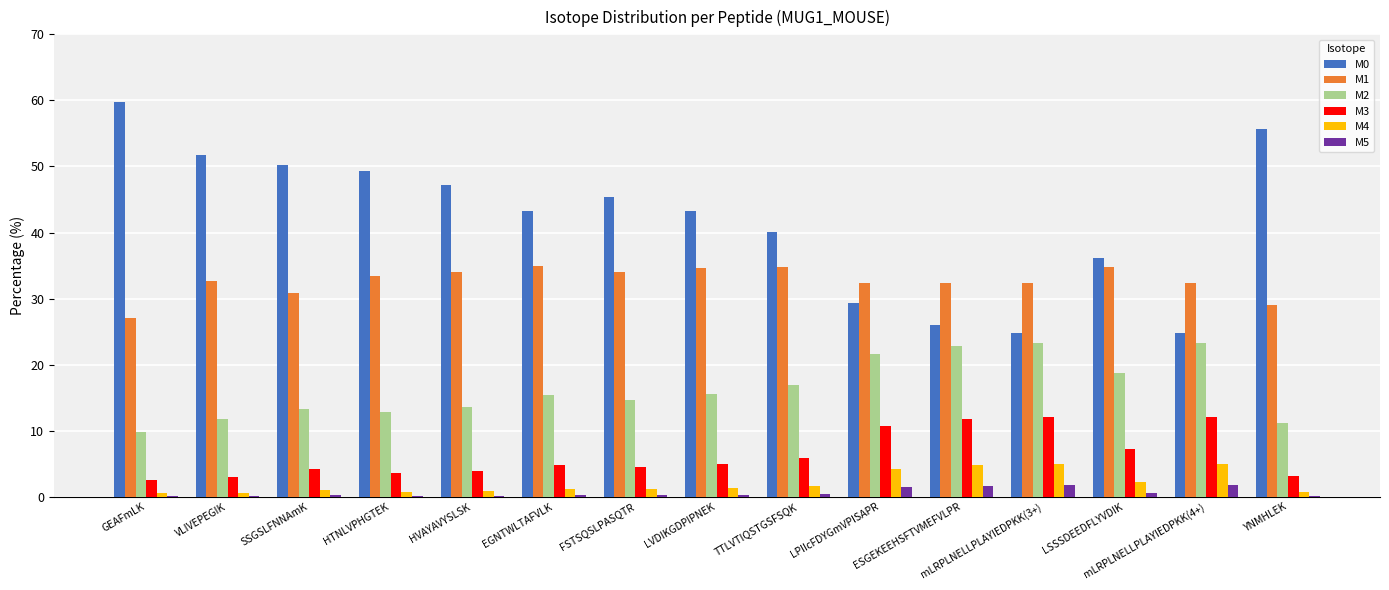

Which series has the largest total across all categories?

M0